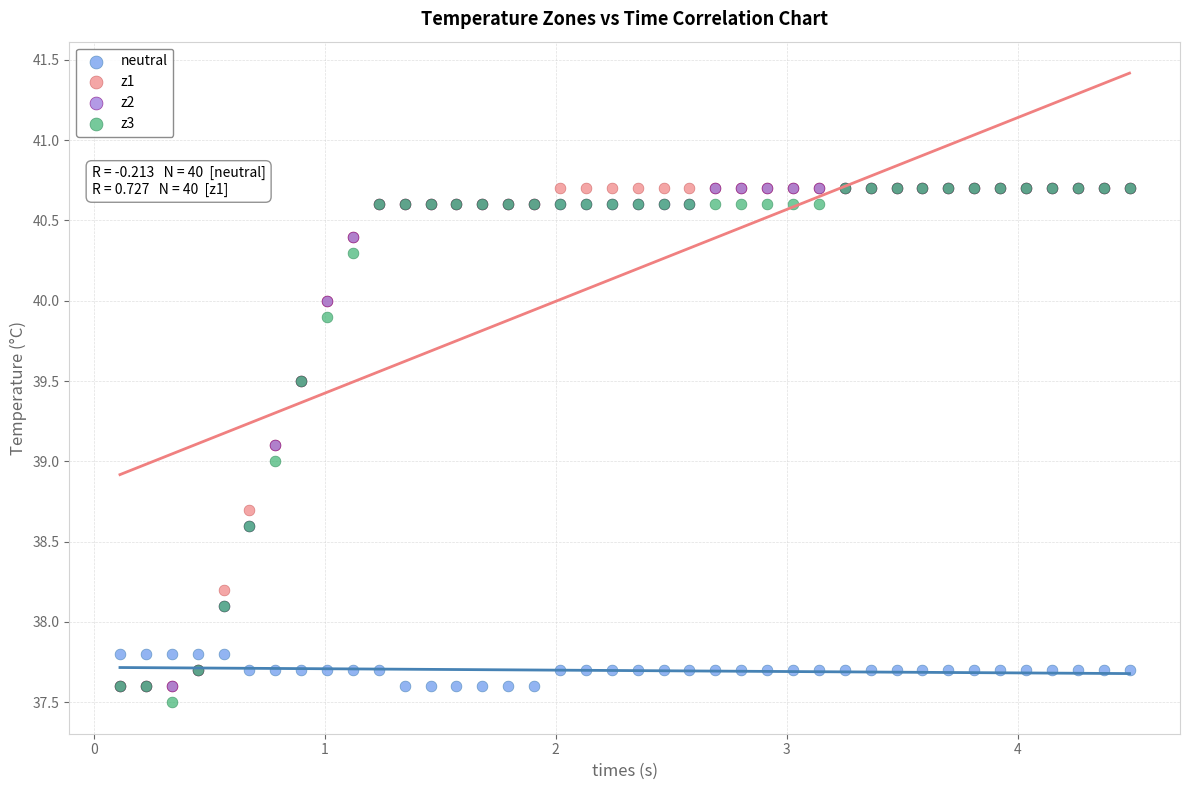

Which series has the largest Y range (max minus min)?

z3